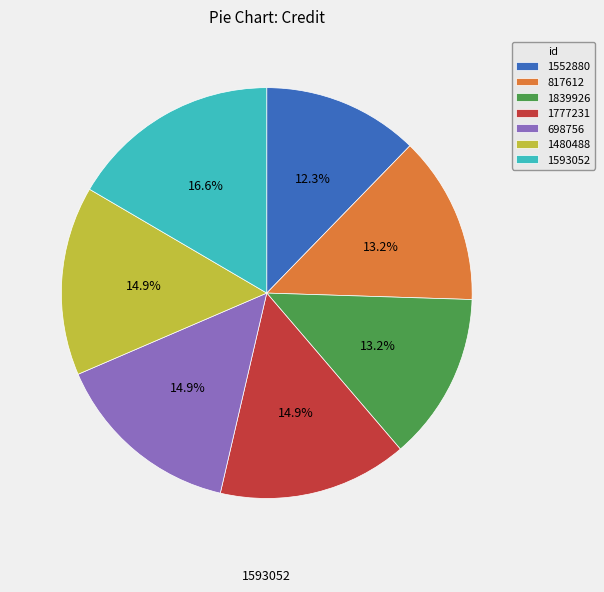

What is the ratio of the value at 1839926 to the value at 1480488?

0.9